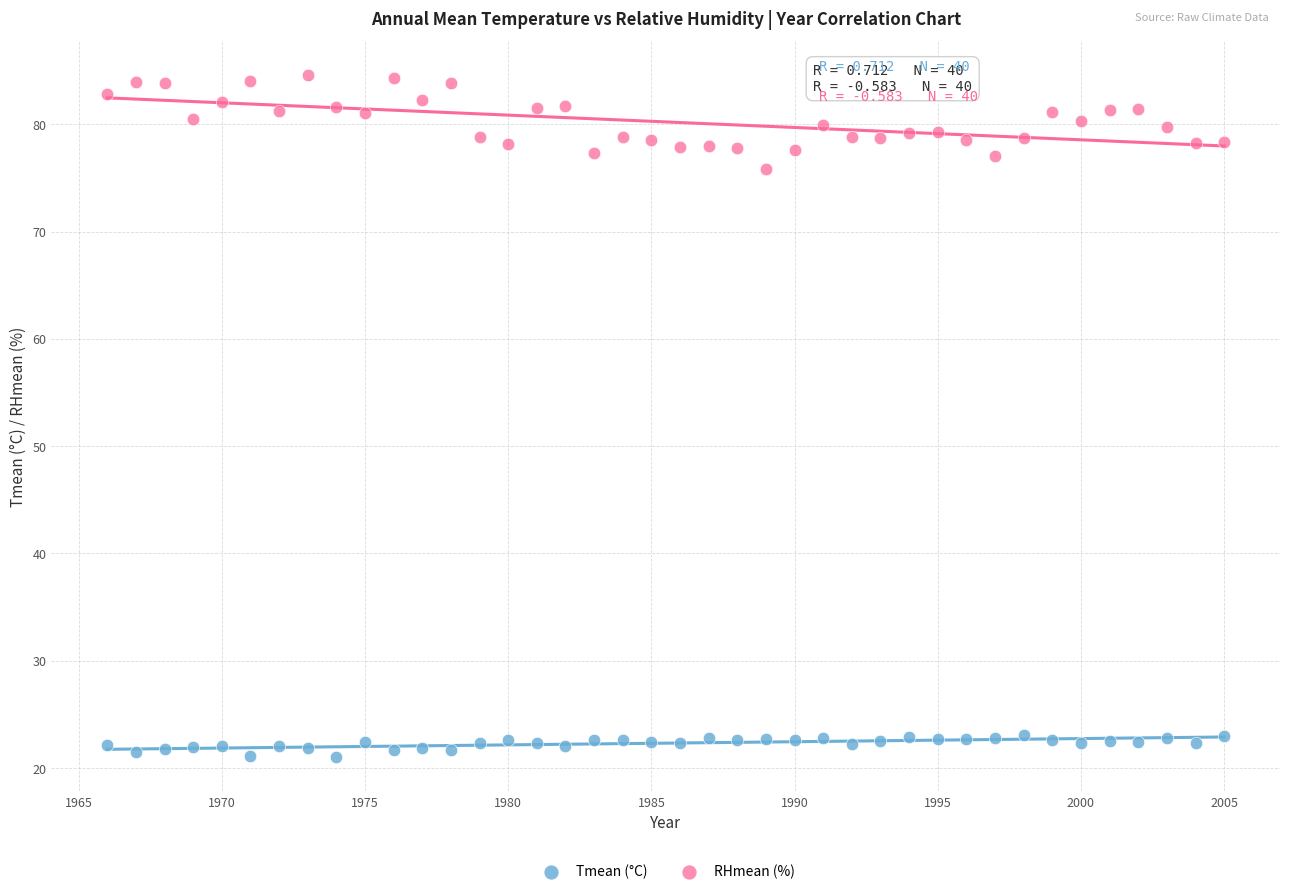

Which series has the largest Y range (max minus min)?

RHmean (%)